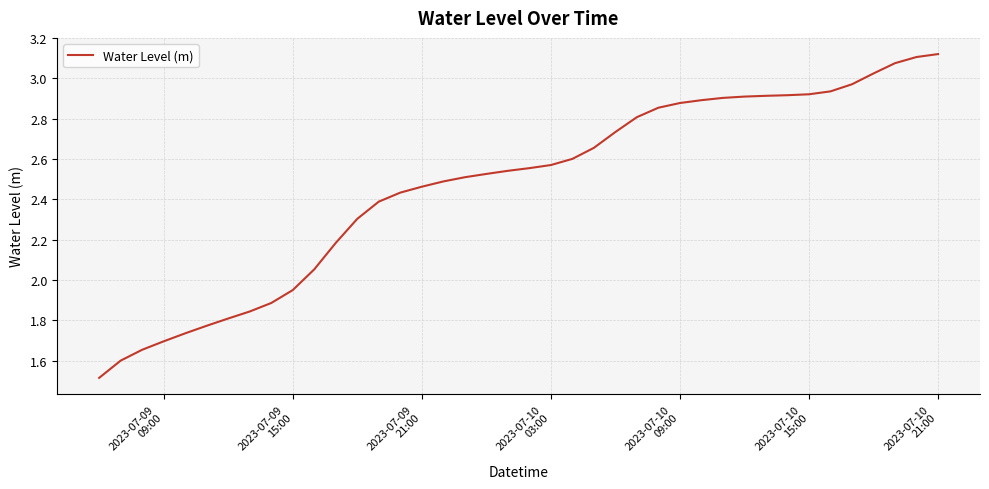

What is the difference between the maximum and minimum values?

1.6